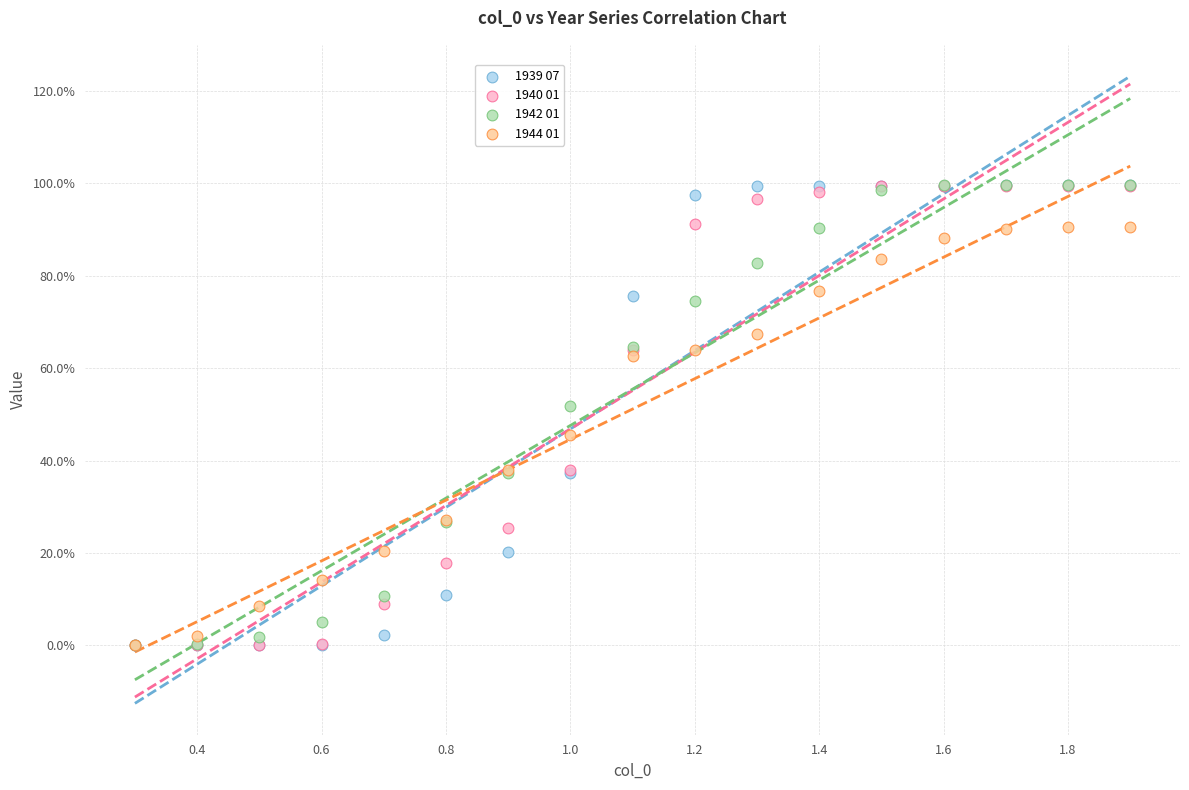

What are all the series names shown in the legend?

1939 07, 1940 01, 1942 01, 1944 01